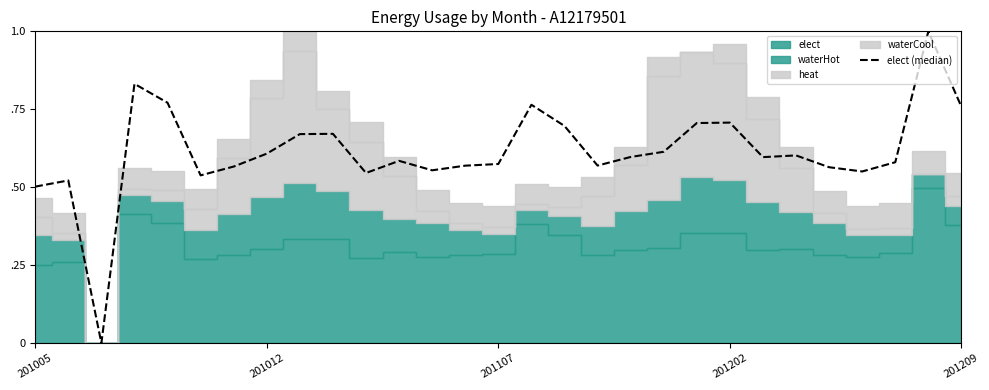

What value does the data have at 6?

0.6